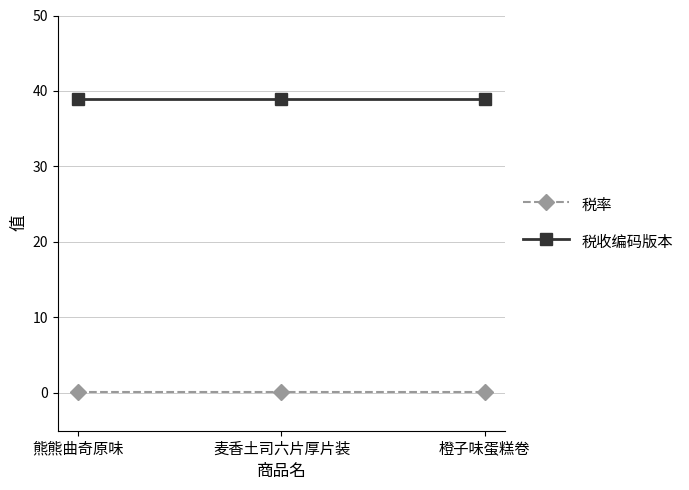

Does the chart display data point markers on the line(s)?

Yes